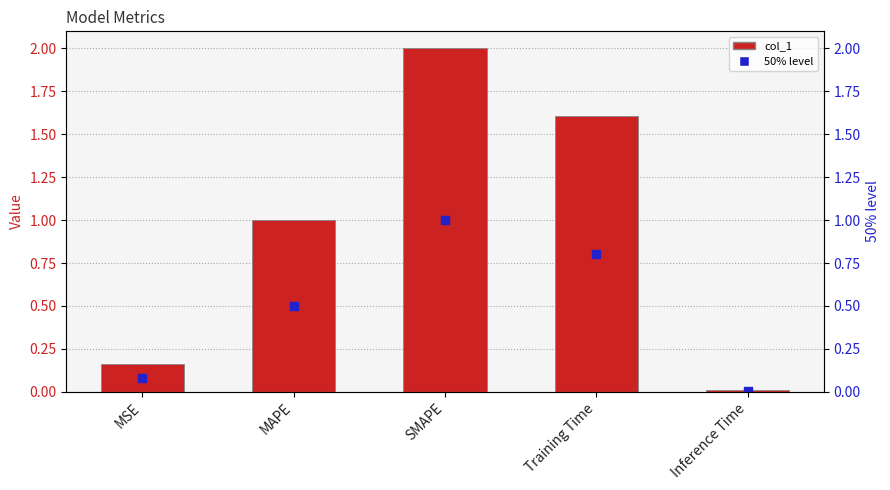

What are all the series names shown in the legend?

col_1, 50% level